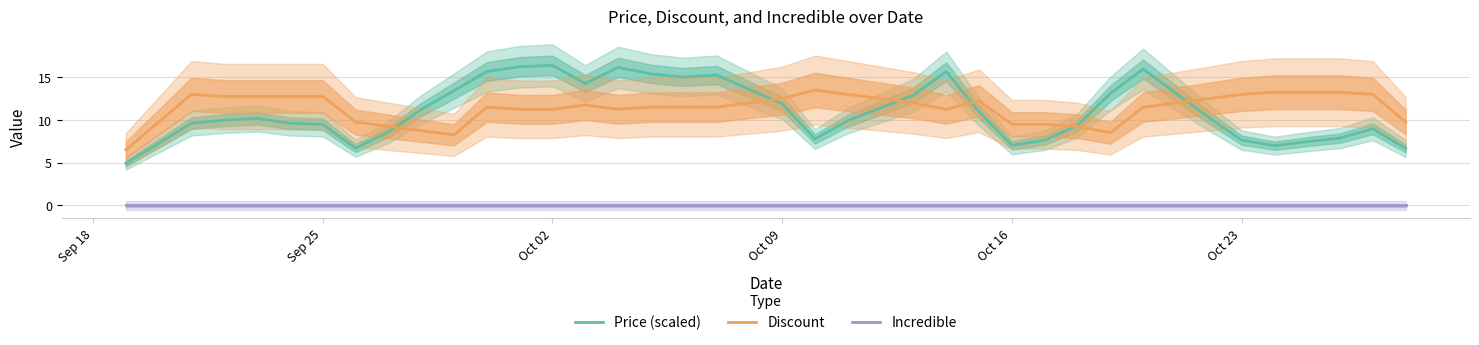

What are all the series names shown in the legend?

Price (scaled), Discount, Incredible